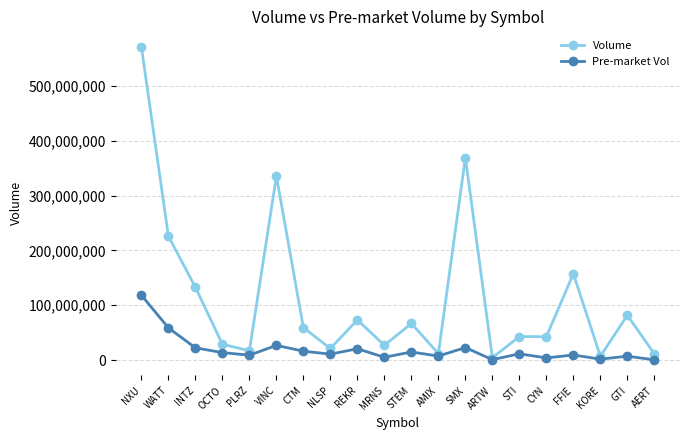

In Volume, how many points are lower than both neighbors (excluding endpoints)?

7